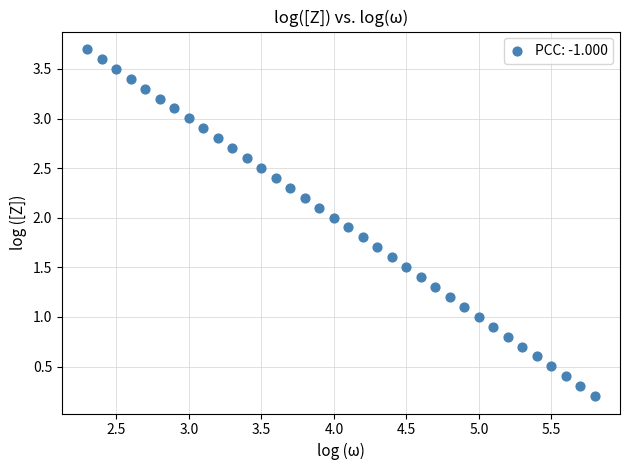

What is the range of X values (max minus min)?

3.5